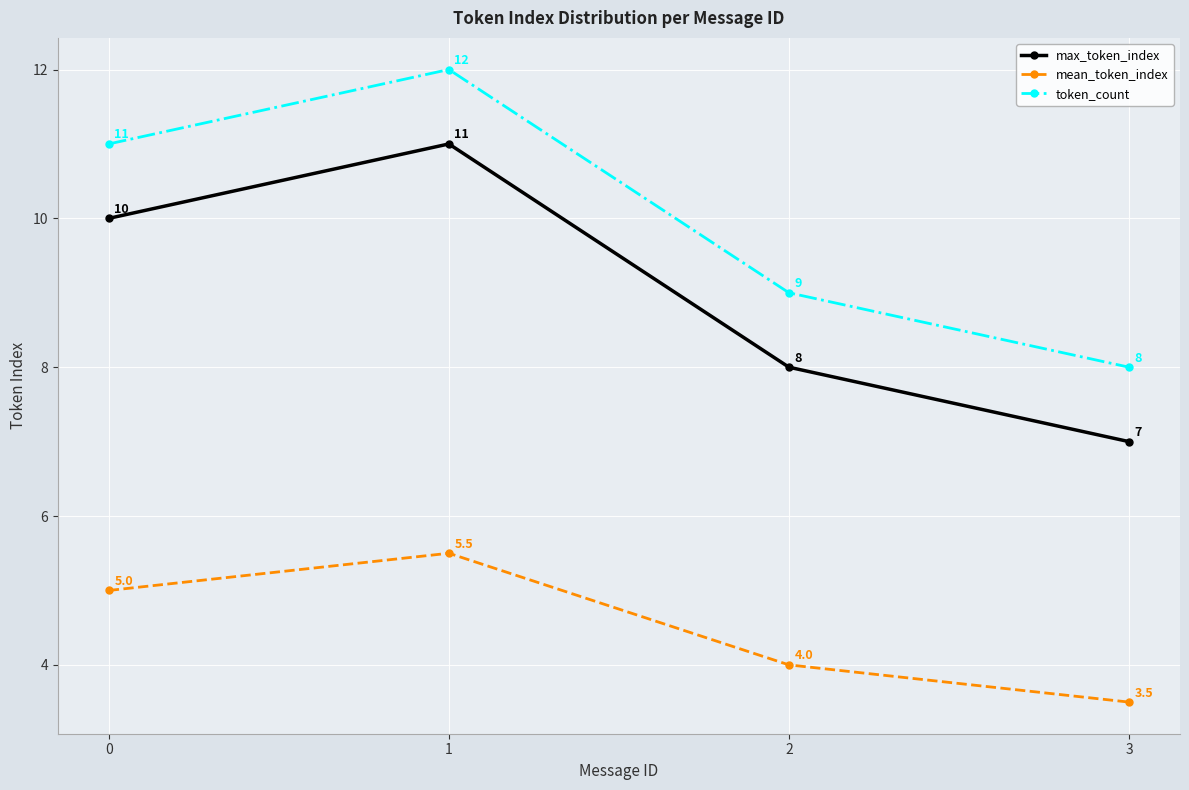

What is the lowest value of the token_count series?

8.0